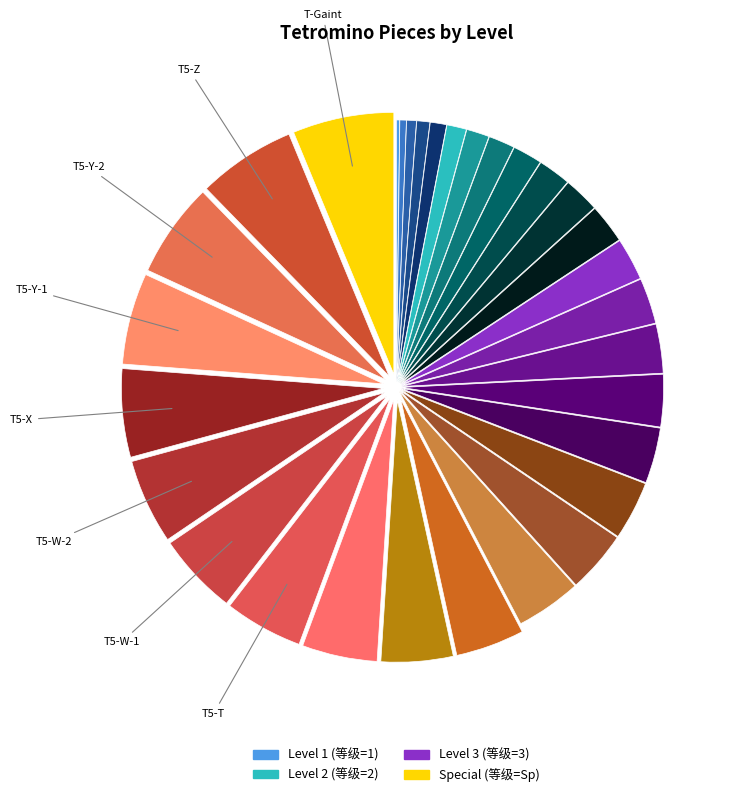

What is the largest slice in the pie chart?

Sp (T-Gaint)